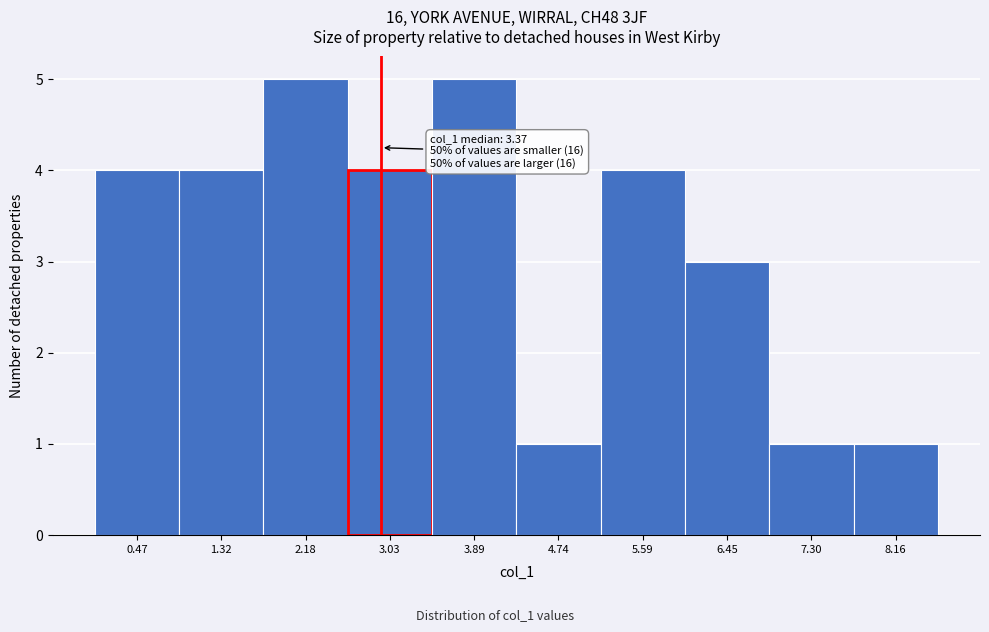

Reading right to left, list all the values displayed in this chart.

1	1	3	4	1	5	4	5	4	4